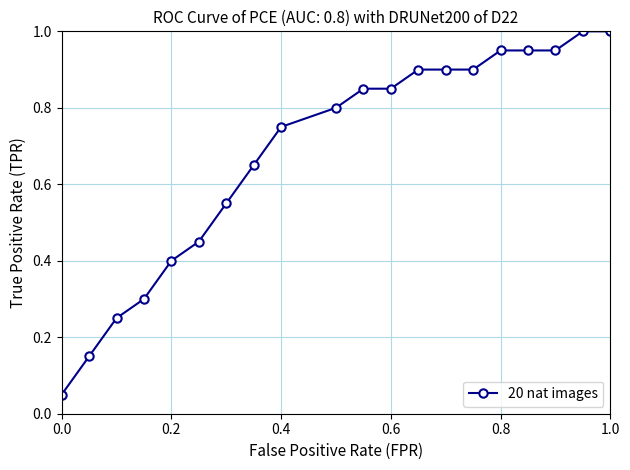

What is the sum of all values?

13.6